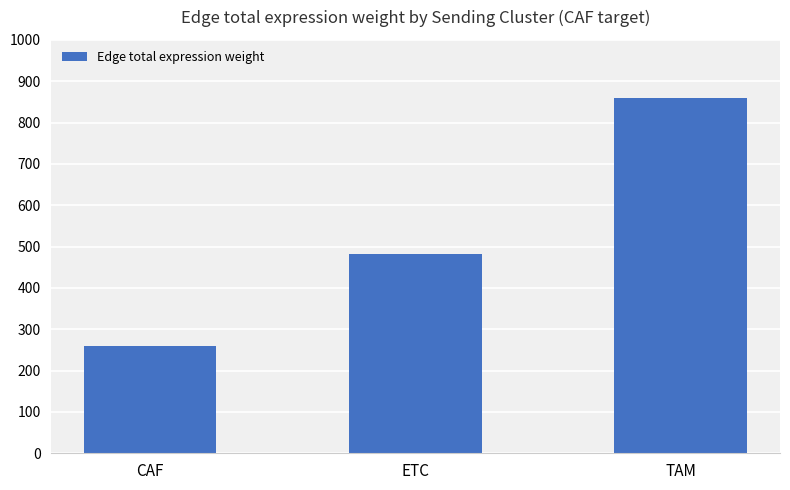

Where is the data nearest to the value 559?

ETC